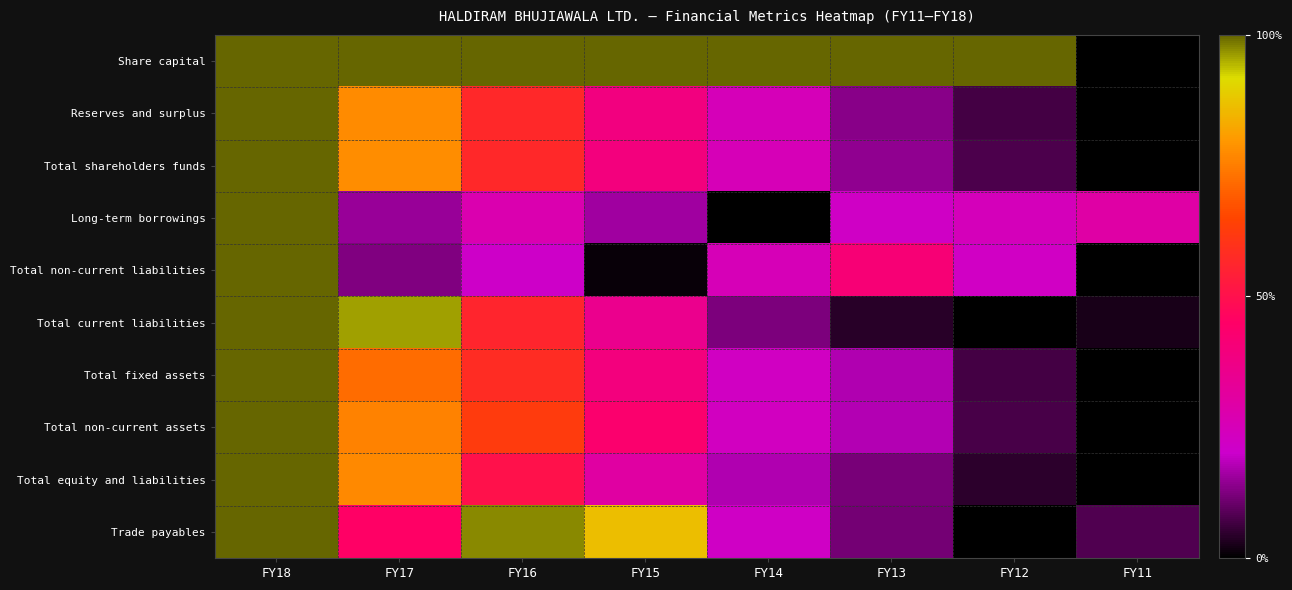

At how many categories does at least one series exceed 0?

8